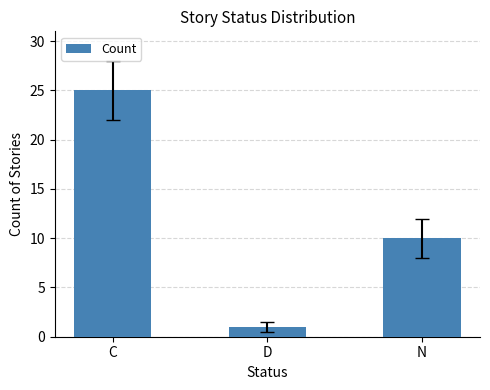

The value at D is 0. True or false?

False